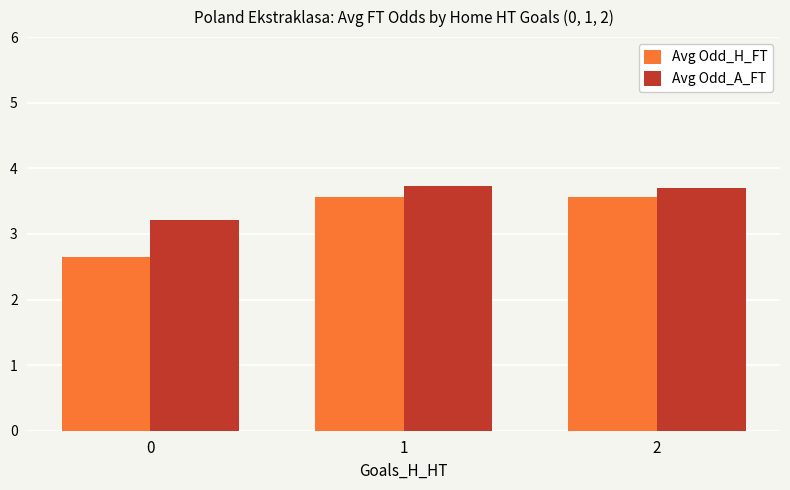

Rank the series at 0 from highest to lowest value.

Avg Odd_A_FT, Avg Odd_H_FT